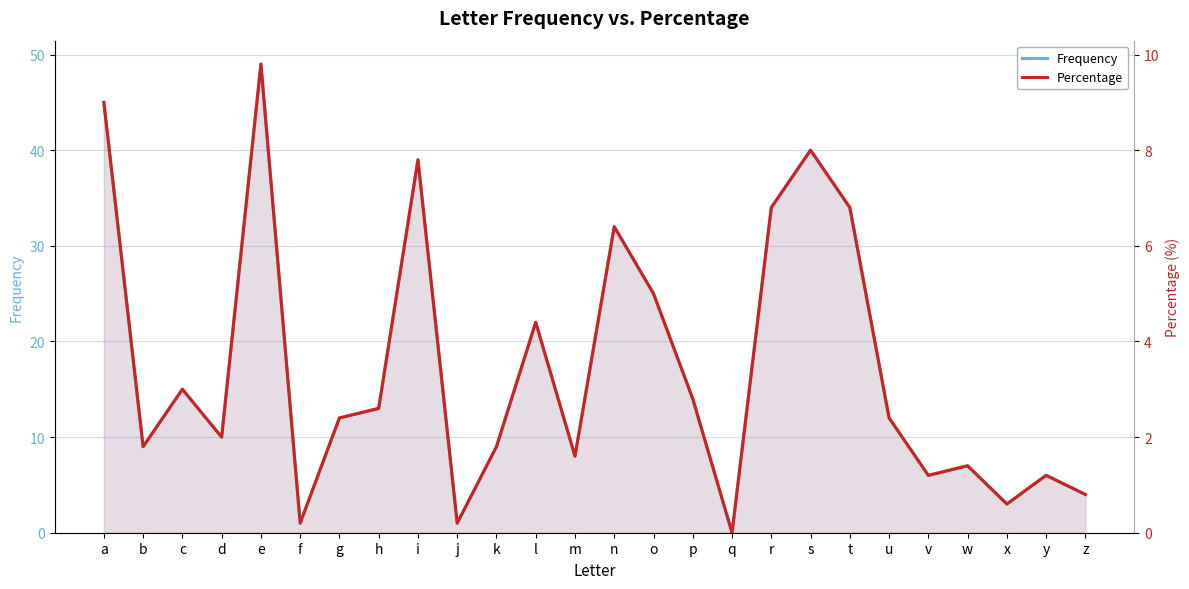

Which series has the largest range (max minus min)?

Frequency